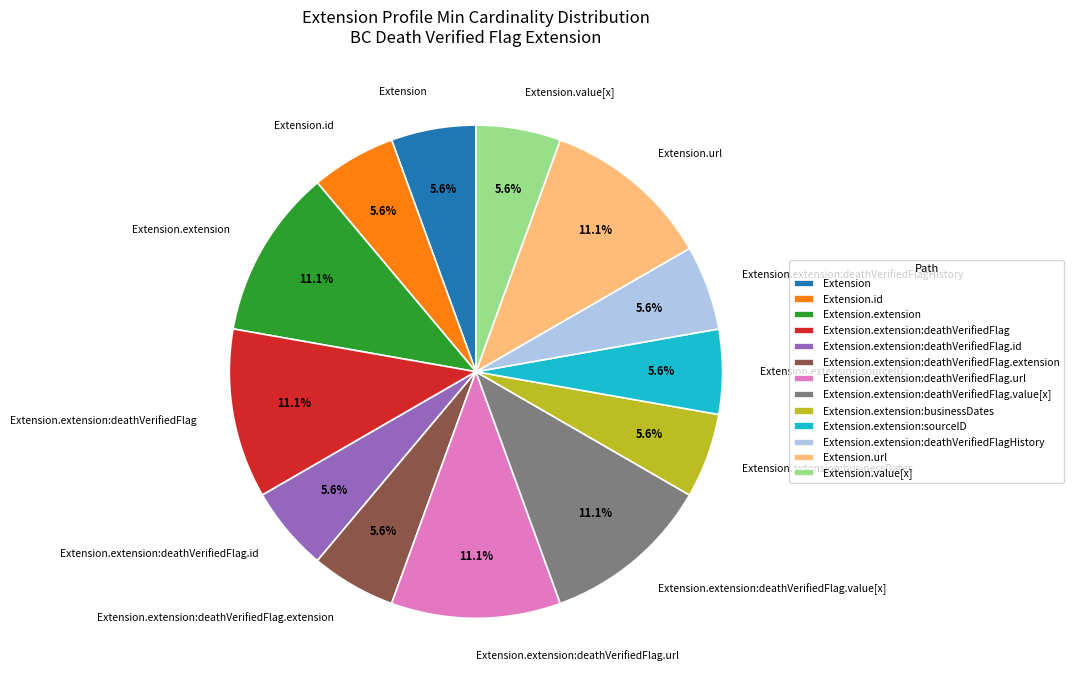

What percentage do Extension.extension:deathVerifiedFlag.extension and Extension.extension together represent?

16.7%